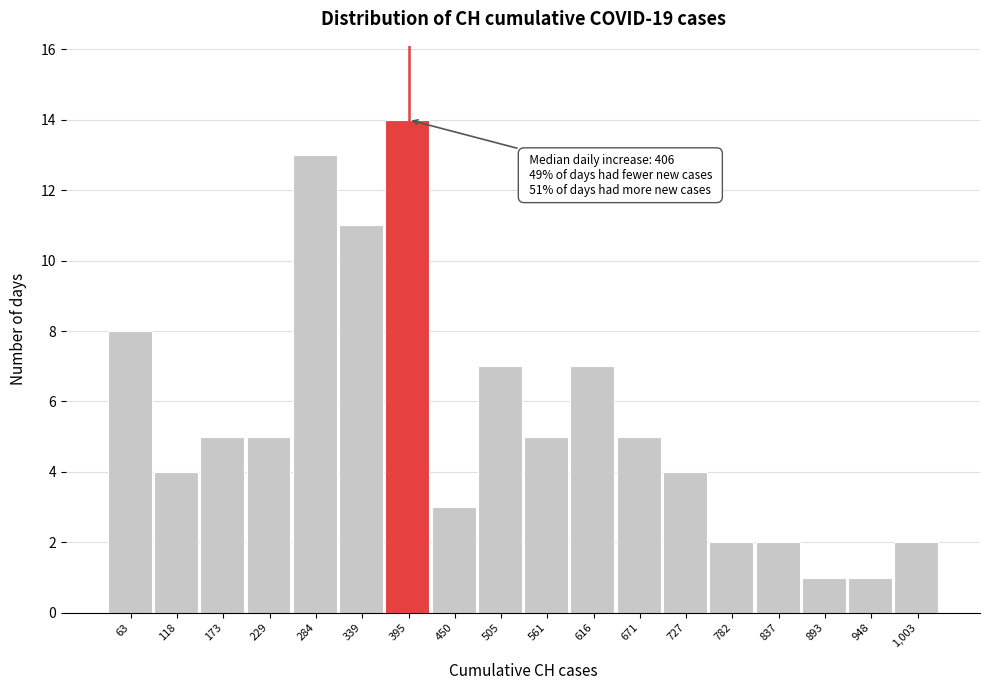

Reading right to left, list all the values displayed in this chart.

2	1	1	2	2	4	5	7	5	7	3	14	11	13	5	5	4	8